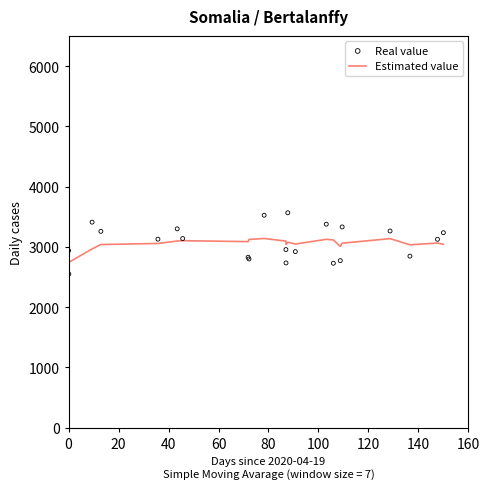

What are all the series names shown in the legend?

Estimated value, Real value